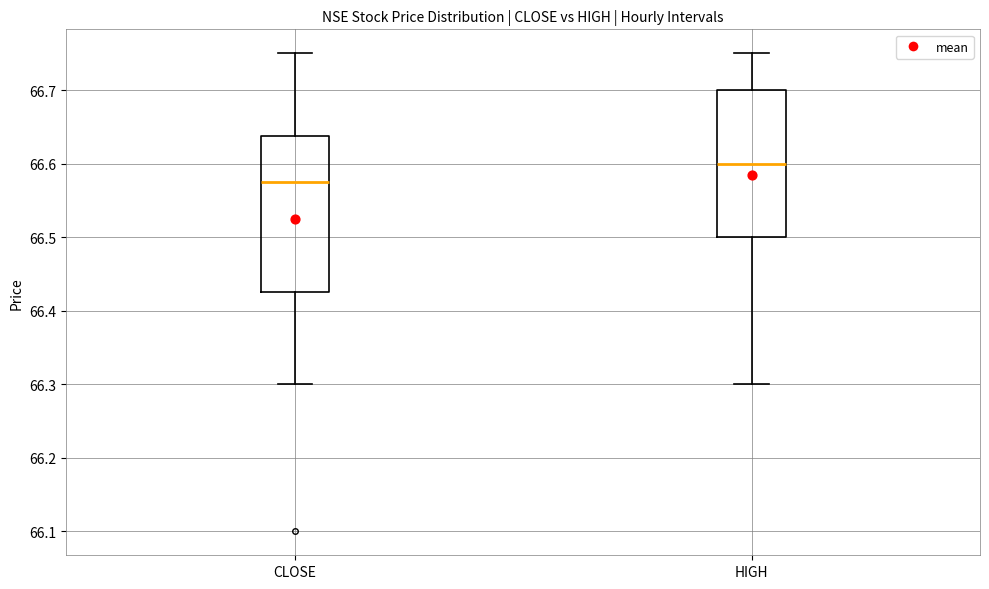

Which box's median line is the highest?

HIGH